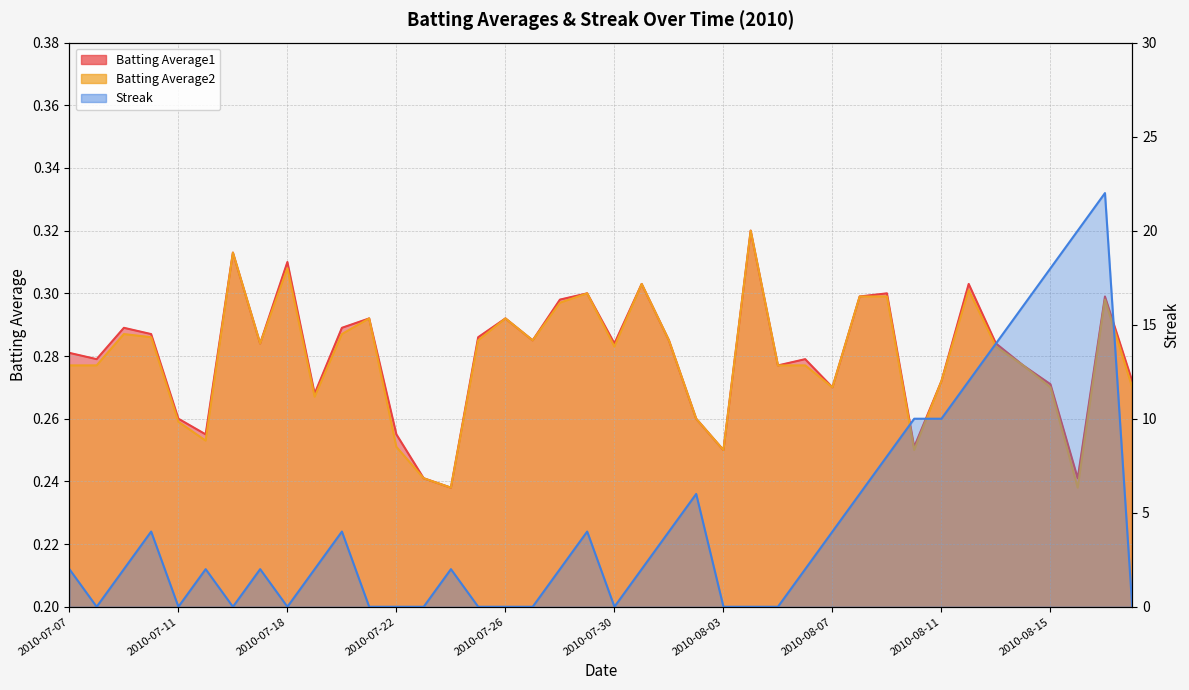

At how many categories does at least one series exceed 3?

16